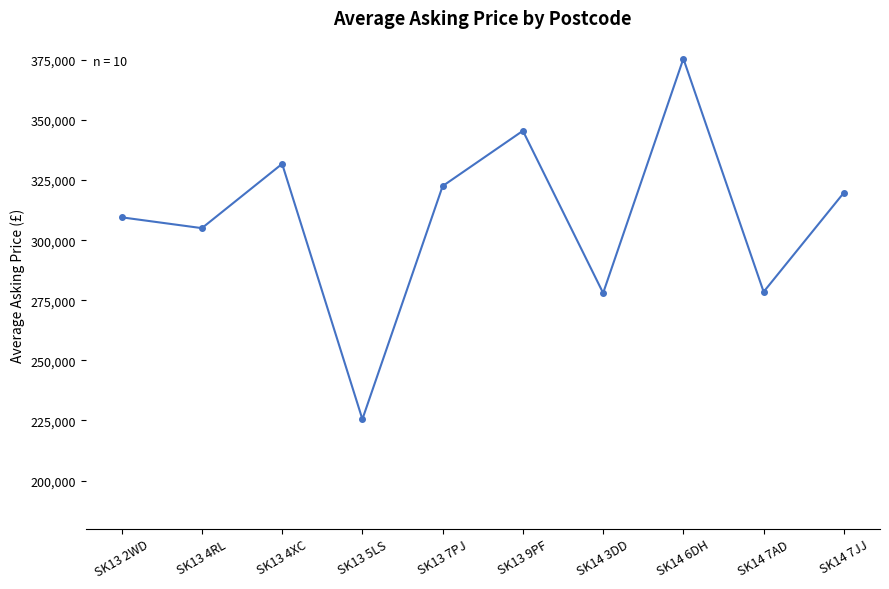

How many categories are shown in the chart?

10